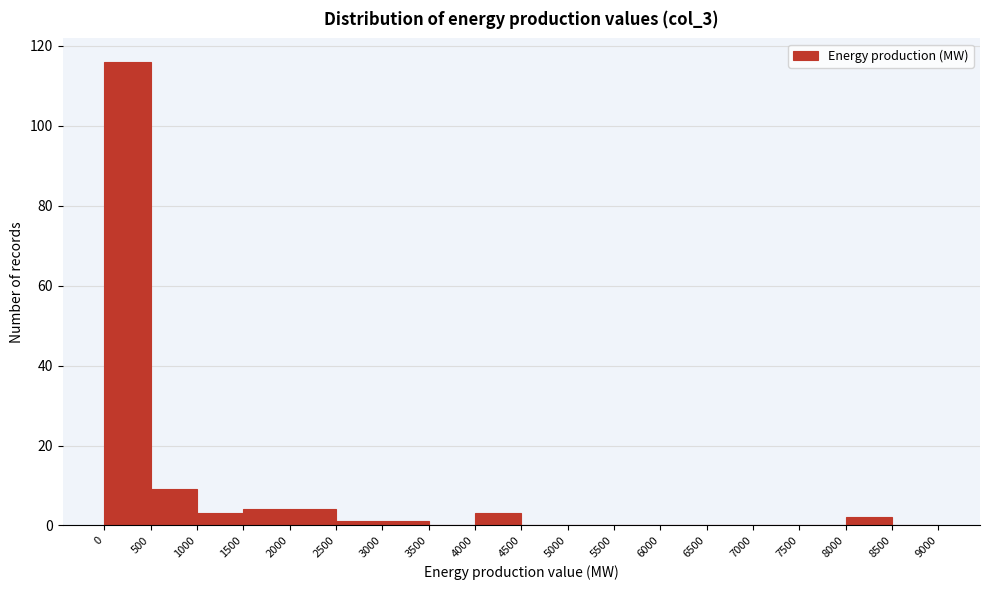

Reading left to right, transcribe this chart: for each bar, give the range it covers on the x-axis and its height. The values are not printed on the chart, so give them approximately, as read against the axis.

0 to 500: 116
500 to 1000: 10
1000 to 1500: 4
1500 to 2000: 4
2000 to 2500: 4
2500 to 3000: under 2
3000 to 3500: under 2
3500 to 4000: 0
4000 to 4500: 4
4500 to 5000: 0
5000 to 5500: 0
5500 to 6000: 0
6000 to 6500: 0
6500 to 7000: 0
7000 to 7500: 0
7500 to 8000: 0
8000 to 8500: 2
8500 to 9000: 0